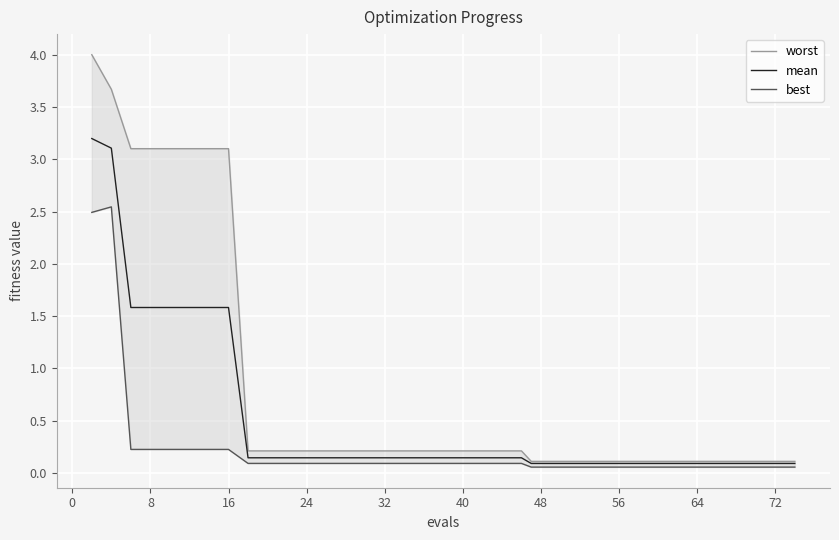

Is it true that mean equals 0.1 at 64?

True